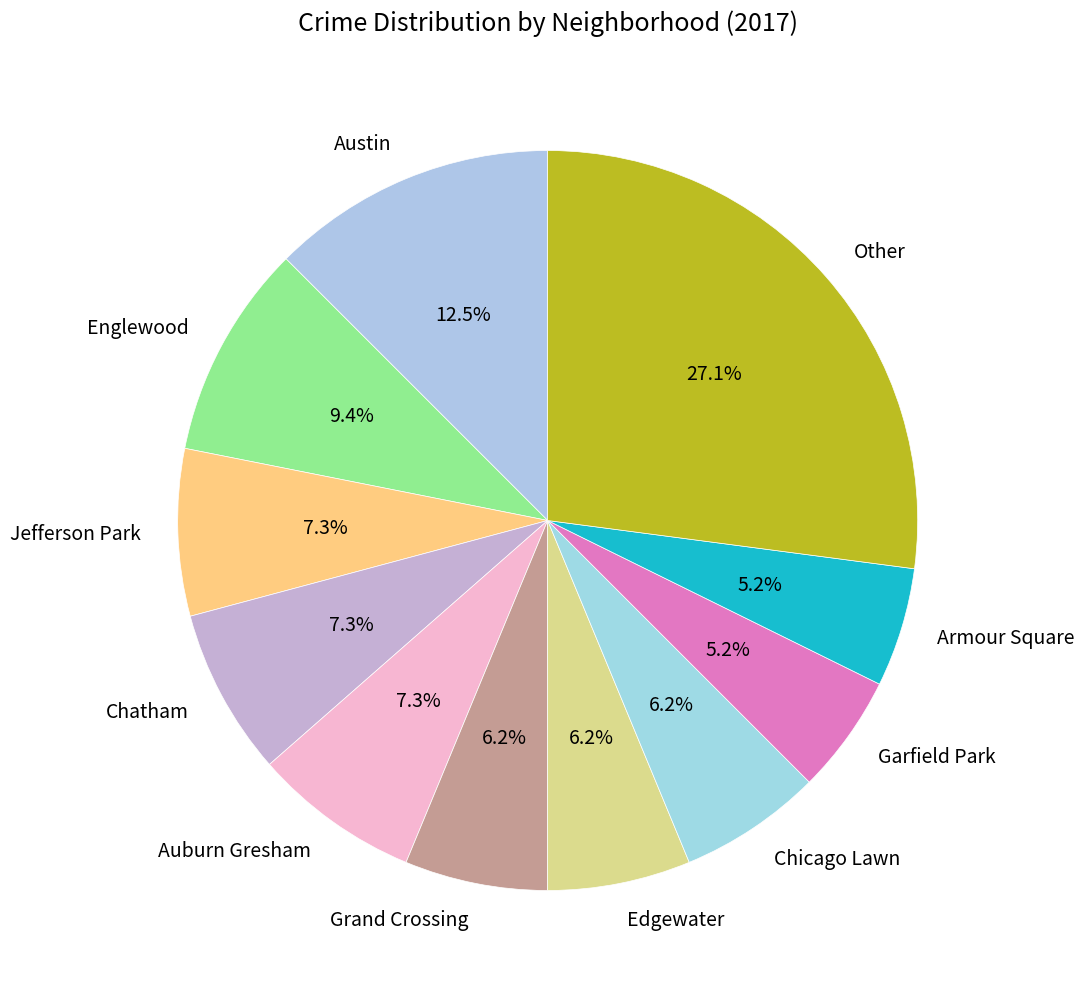

Does any single category account for the majority?

No